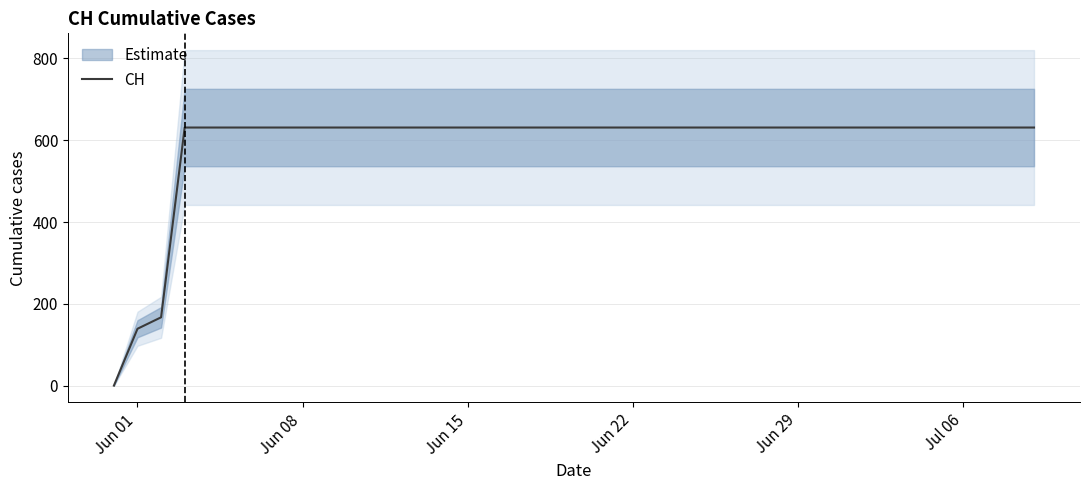

How many lines are shown in the chart?

1